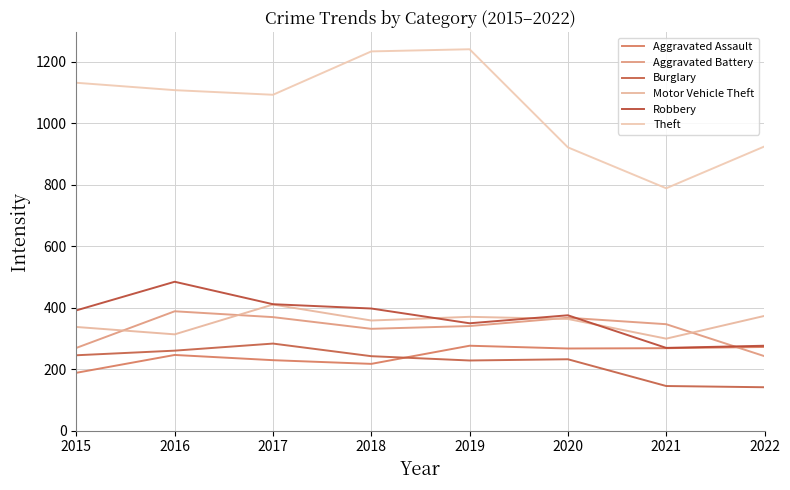

How many lines are shown in the chart?

6